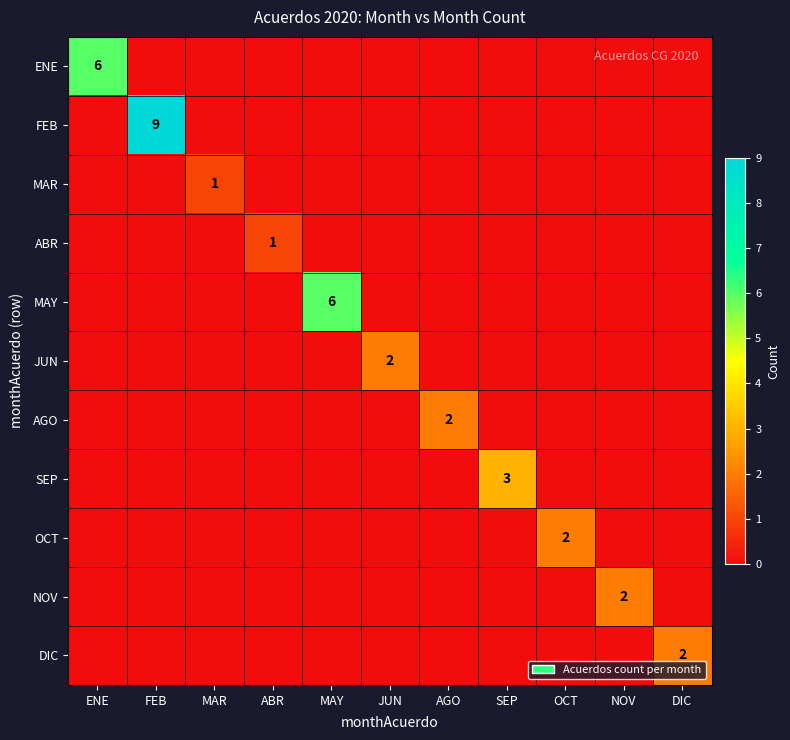

What is the total value across all series at NOV?

2